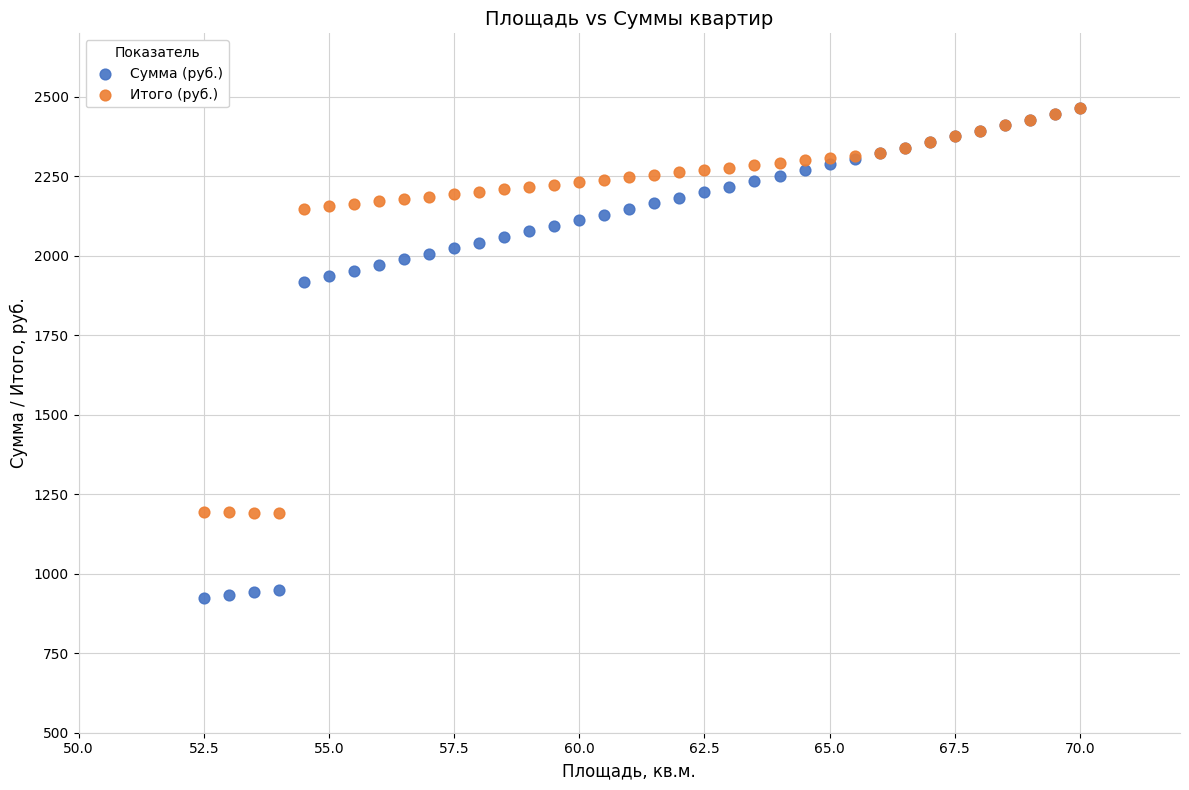

What are all the series names shown in the legend?

Сумма (руб.), Итого (руб.)